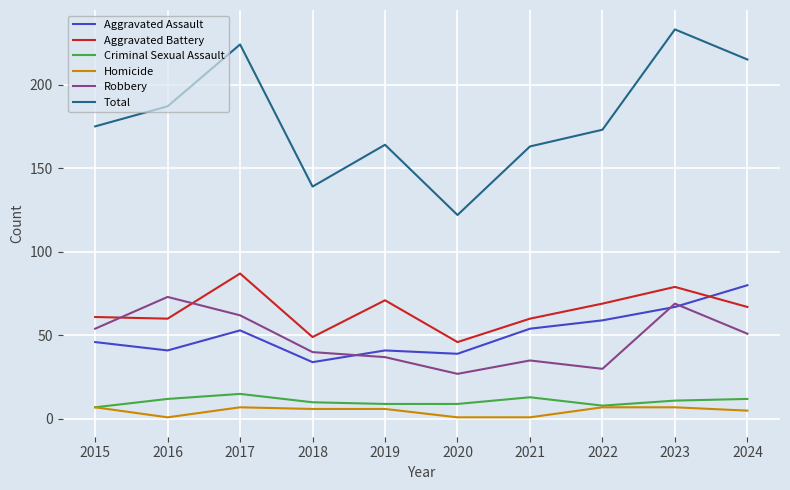

In Total, how many points are higher than both neighbors (excluding endpoints)?

3